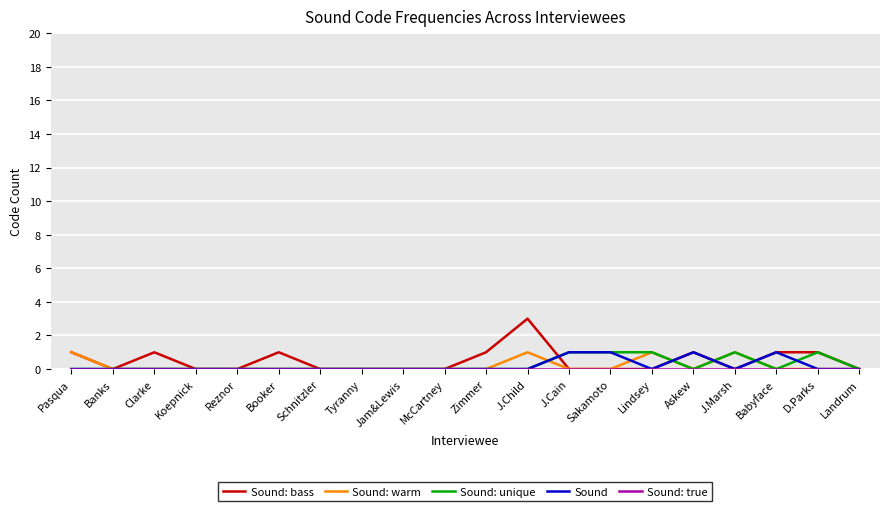

The Sound: bass series shows -1 at Landrum. True or false?

False